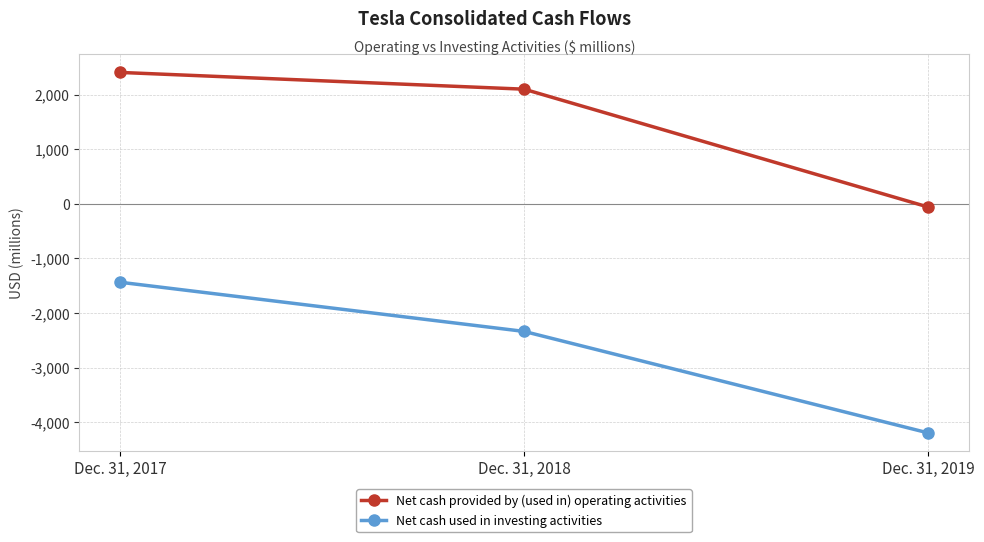

What is the difference between the Net cash used in investing activities values at Dec. 31, 2017 and Dec. 31, 2018?

901